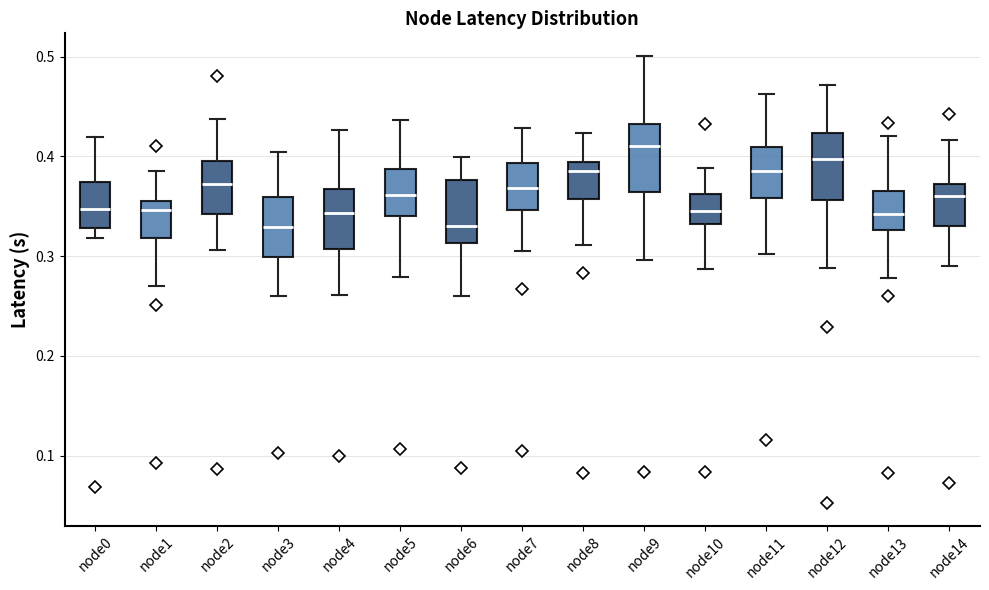

Where is the lower edge of the box for node10 on the y-axis? The values are not printed on the chart, so give them approximately, as read against the axis.

0.33